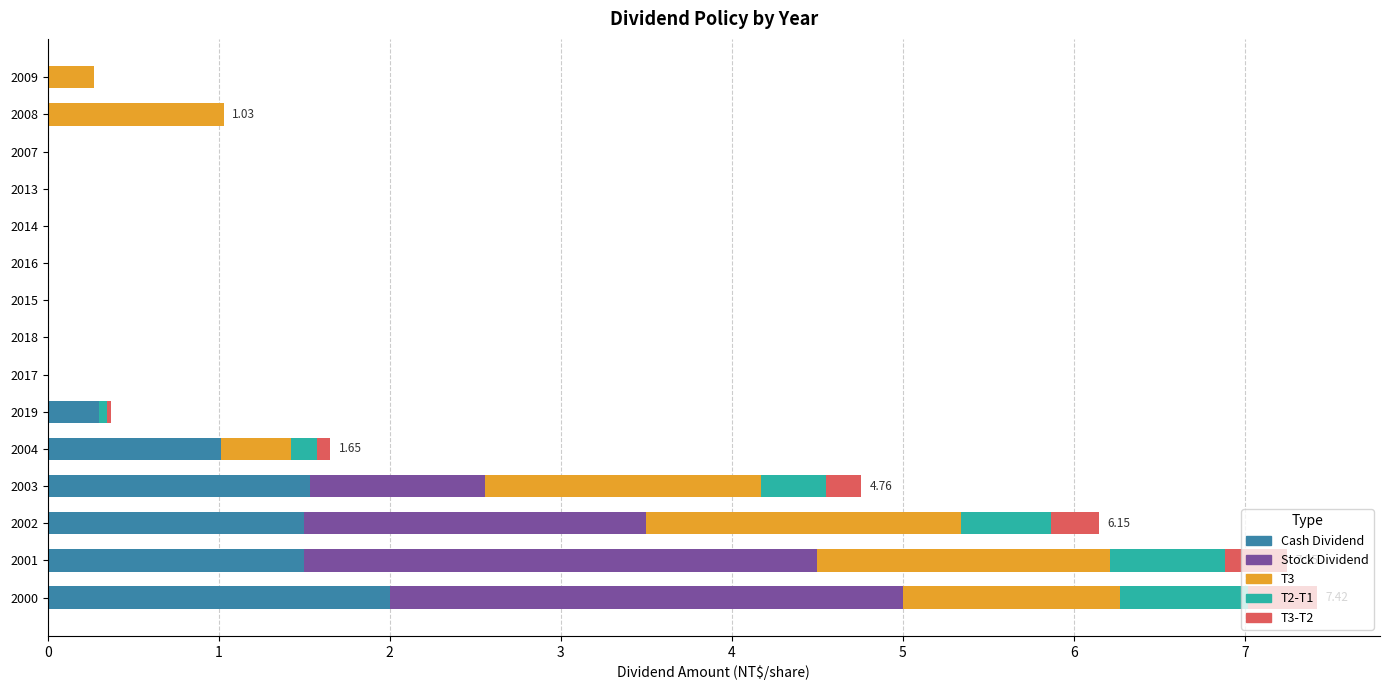

Reading right to left, what are all the values shown in this chart?

Cash Dividend: 14=0.0	13=0.0	12=0.0	11=0.0	10=0.0	9=0.0	8=0.0	7=0.0	6=0.0	5=0.3	4=1.0	3=1.5	2=1.5	1=1.5	0=2.0
Stock Dividend: 14=0.0	13=0.0	12=0.0	11=0.0	10=0.0	9=0.0	8=0.0	7=0.0	6=0.0	5=0.0	4=0.0	3=1.0	2=2.0	1=3.0	0=3.0
EPS above Dividend (T3): 14=0.3	13=1.0	12=0.0	11=0.0	10=0.0	9=0.0	8=0.0	7=0.0	6=0.0	5=0.0	4=0.4	3=1.6	2=1.8	1=1.7	0=1.3
Retained (T2-T1): 14=0.0	13=0.0	12=0.0	11=0.0	10=0.0	9=0.0	8=0.0	7=0.0	6=0.0	5=0.0	4=0.2	3=0.4	2=0.5	1=0.7	0=0.8
Payout Ratio (T3-T2): 14=0.0	13=0.0	12=0.0	11=0.0	10=0.0	9=0.0	8=0.0	7=0.0	6=0.0	5=0.0	4=0.1	3=0.2	2=0.3	1=0.4	0=0.4